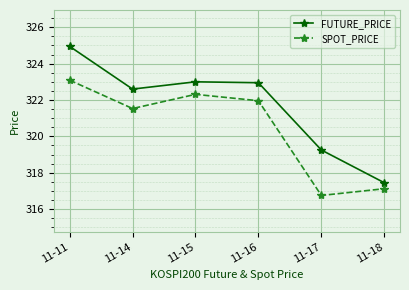

What is the difference between the highest and lowest values at 11-15?

0.7